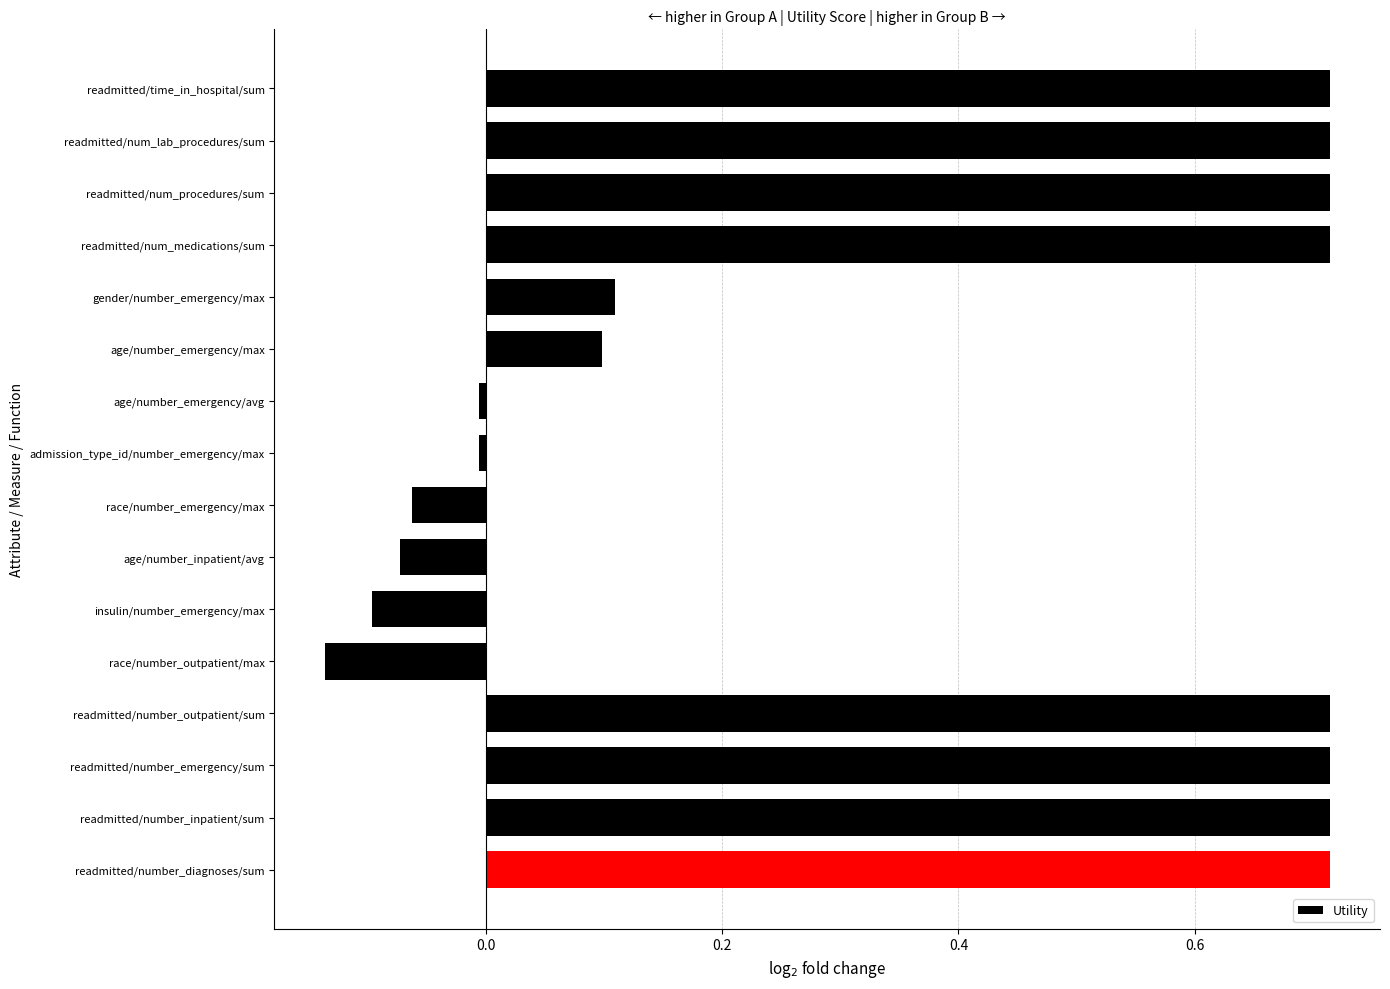

Which category has the lowest value across all series?

race/number_outpatient/max